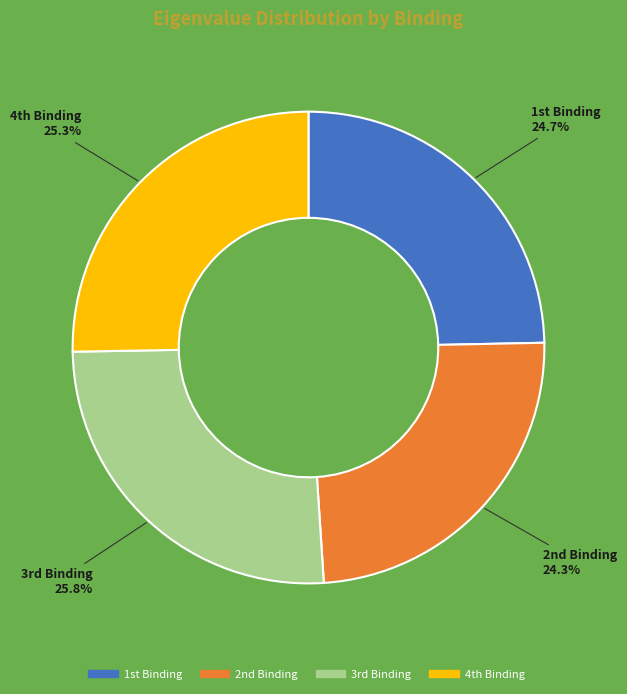

Does any single category account for the majority?

No